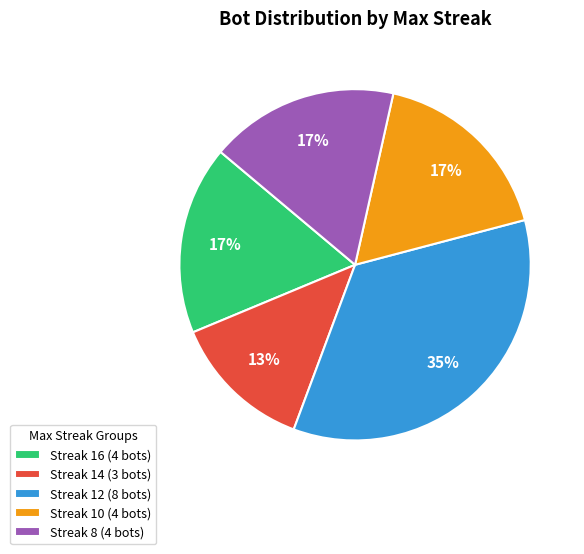

What is the smallest slice in the pie chart?

Streak 14 (3 bots)